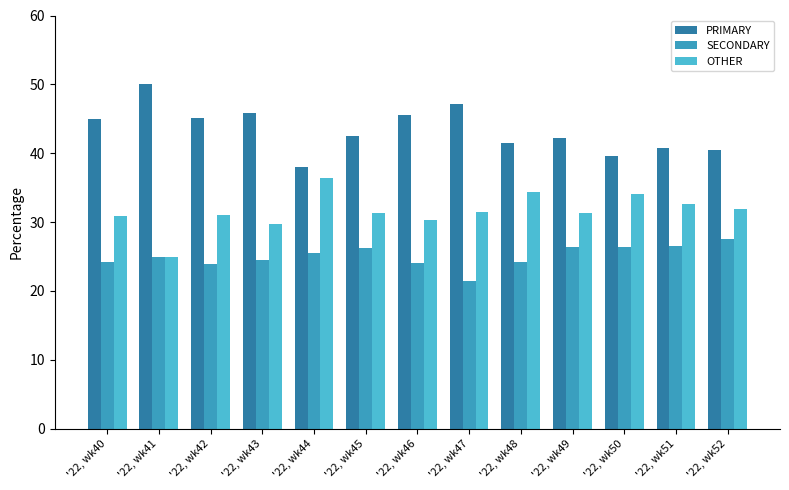

Is the value of OTHER at '22, wk51 greater than the value of PRIMARY at '22, wk40?

No